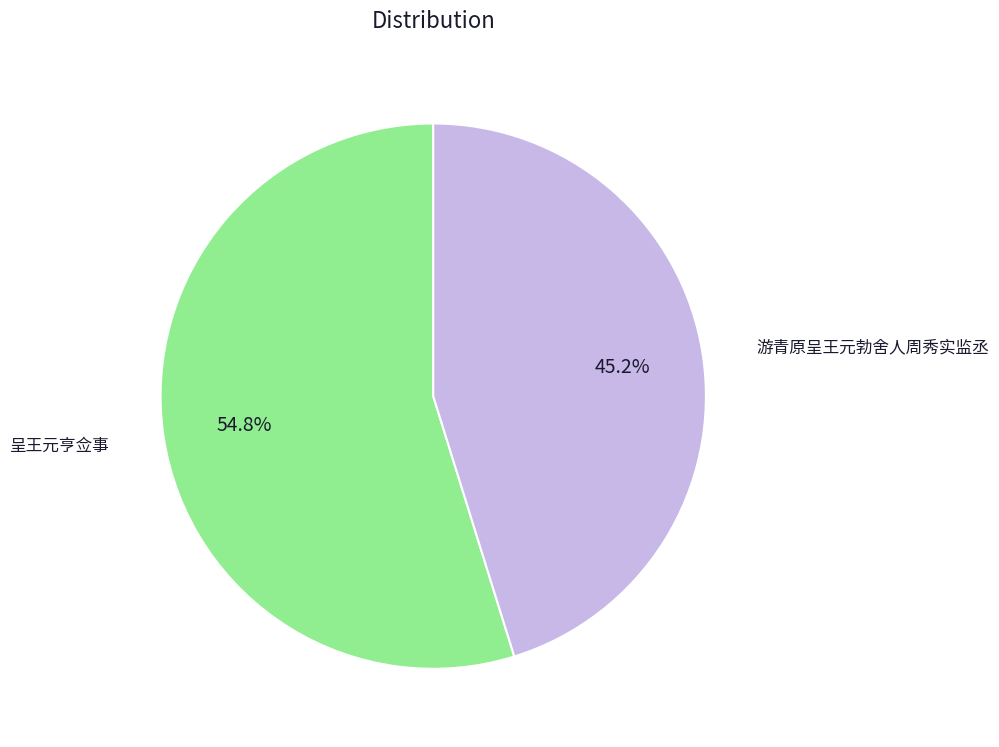

Does any single category account for the majority?

Yes